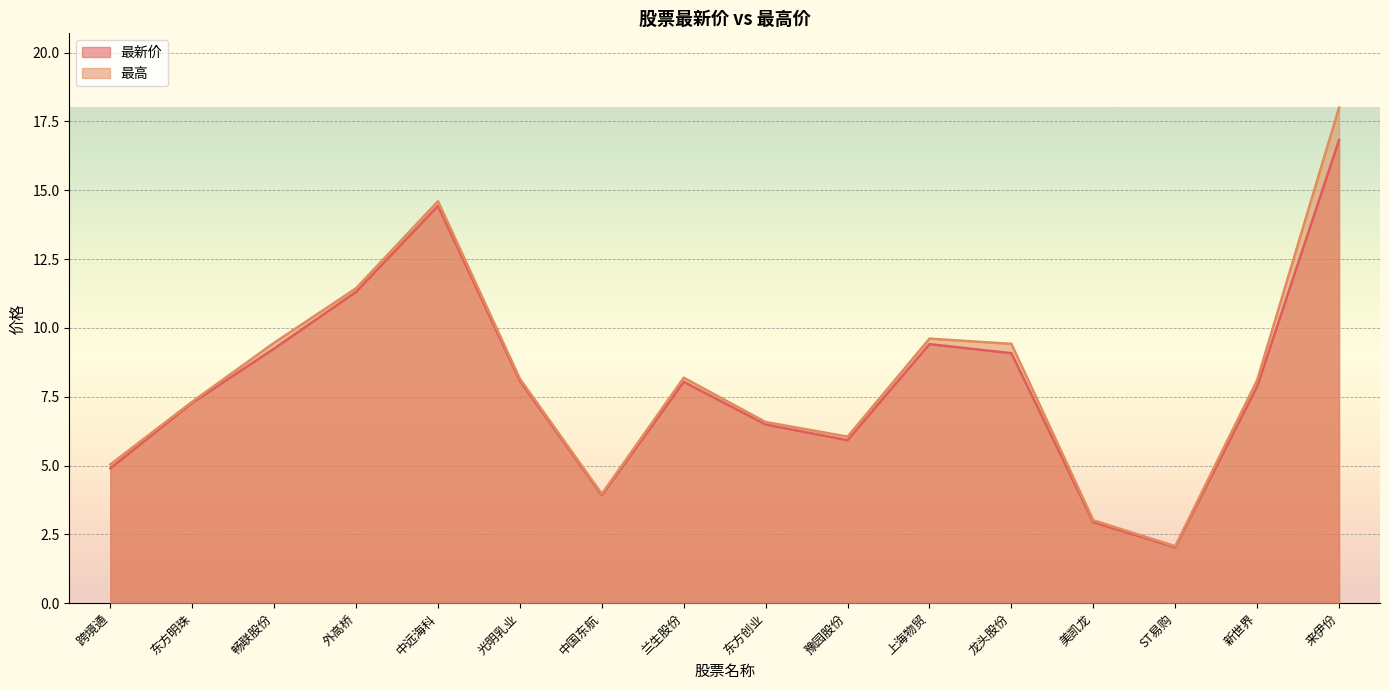

Reading right to left, extract all data points from this chart.

最新价: 来伊份=16.8	新世界=7.9	ST易购=2.0	美凯龙=2.9	龙头股份=9.1	上海物贸=9.4	豫园股份=5.9	东方创业=6.5	兰生股份=8.0	中国东航=3.9	光明乳业=8.1	中远海科=14.4	外高桥=11.3	畅联股份=9.2	东方明珠=7.3	跨境通=4.9
最高: 来伊份=18.0	新世界=8.1	ST易购=2.1	美凯龙=3.0	龙头股份=9.4	上海物贸=9.6	豫园股份=6.0	东方创业=6.6	兰生股份=8.2	中国东航=4.0	光明乳业=8.2	中远海科=14.6	外高桥=11.4	畅联股份=9.5	东方明珠=7.3	跨境通=5.0